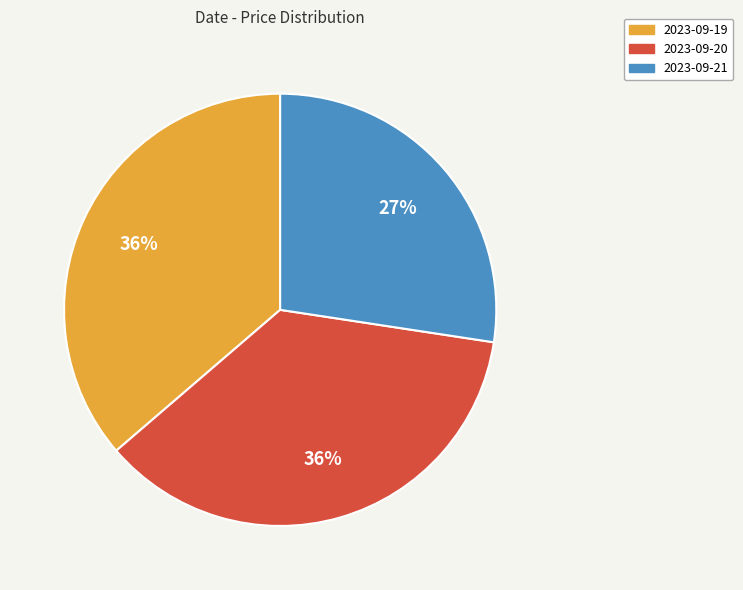

How many segments does this pie chart have?

3